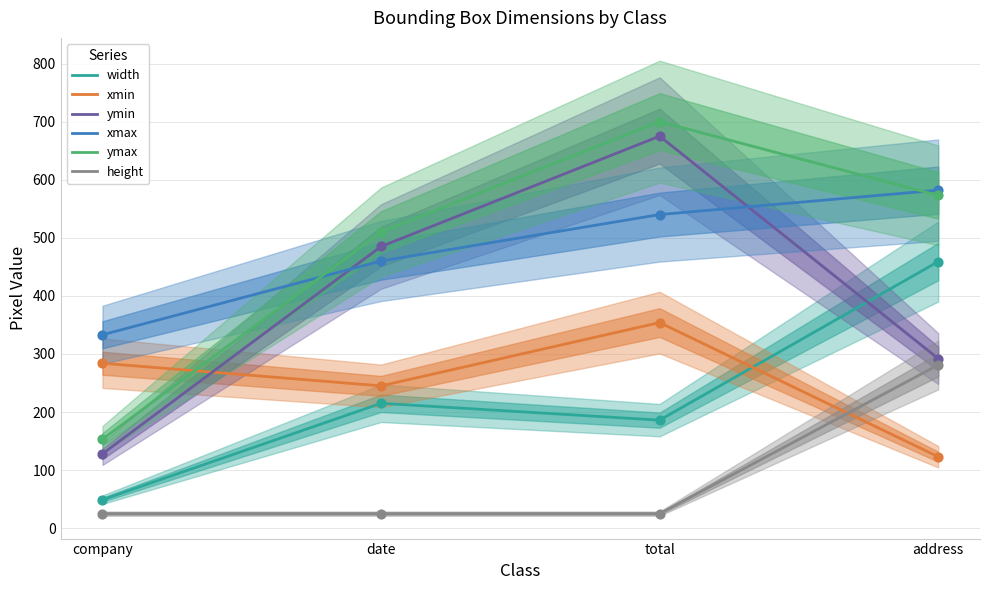

What are all the series names shown in the legend?

width, xmin, ymin, xmax, ymax, height